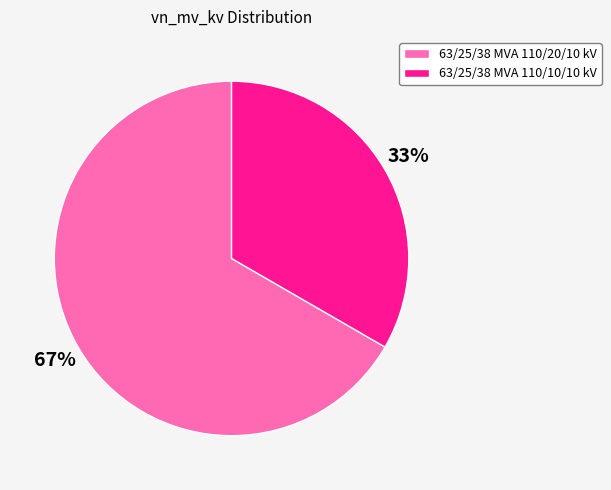

What percentage is the 63/25/38 MVA 110/10/10 kV slice, to the nearest percent?

33%